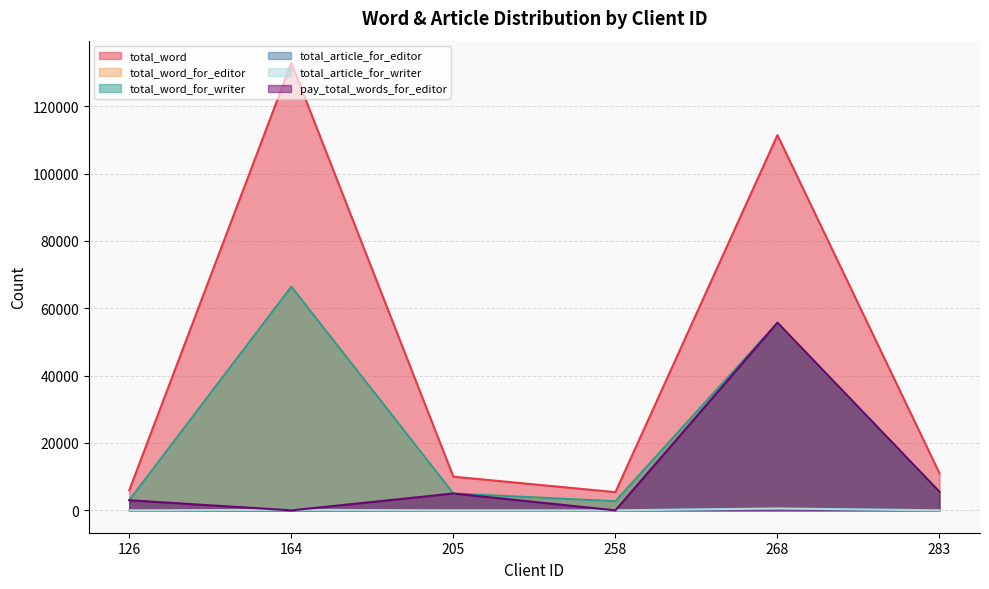

Which category has the highest value in the total_word series?

164